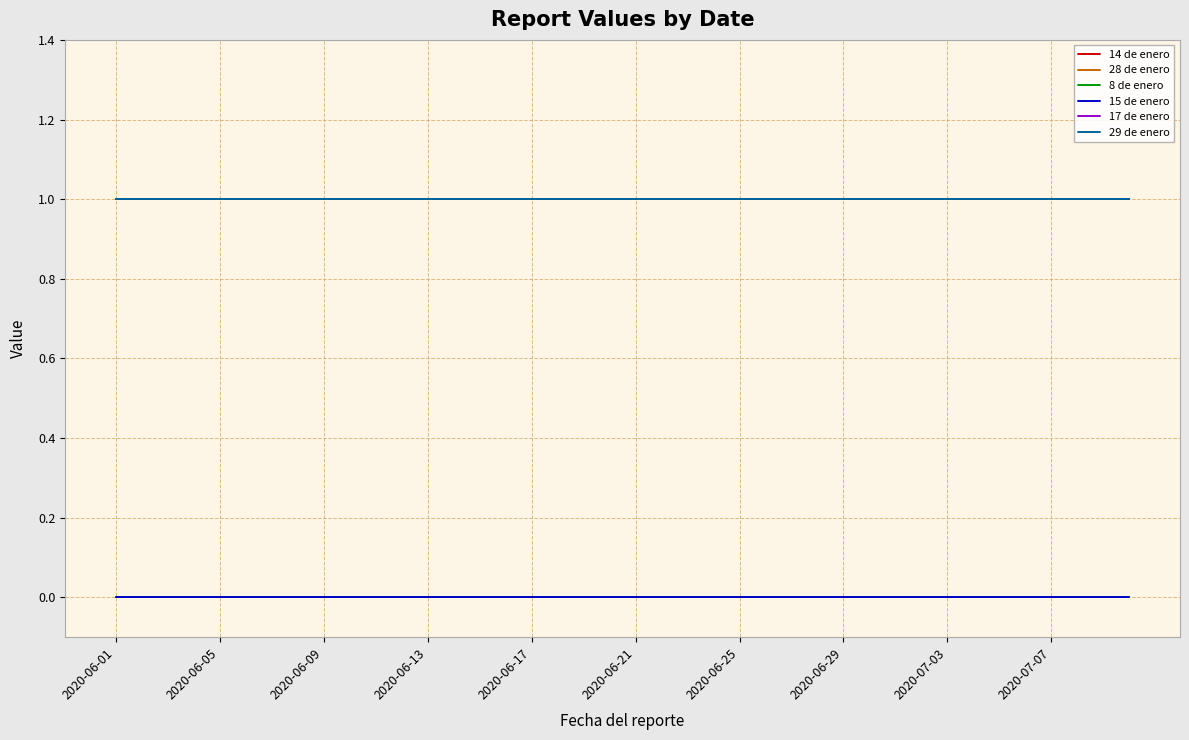

Does the chart display data point markers on the line(s)?

No